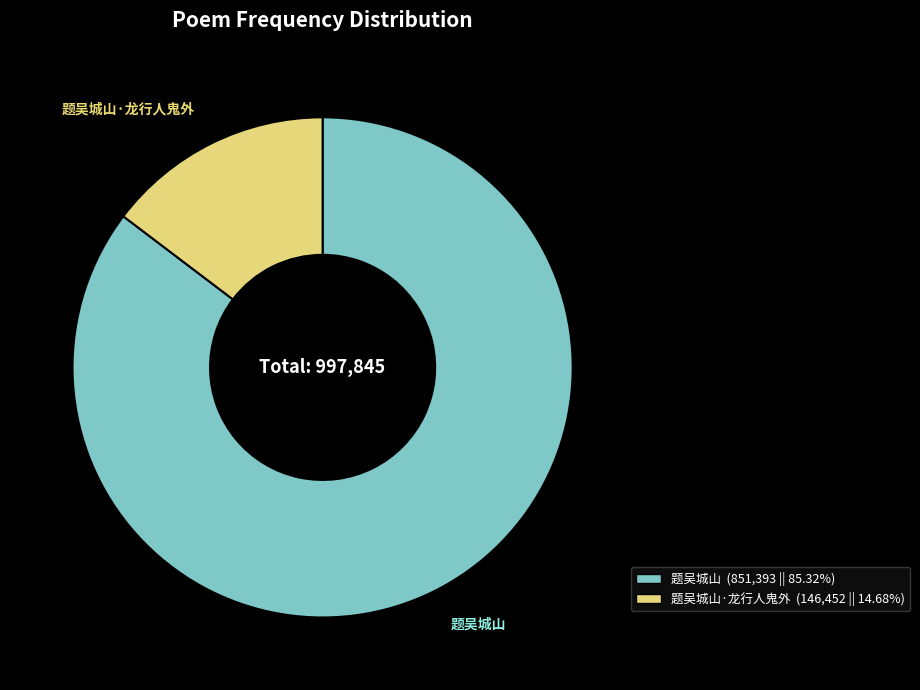

Is there a majority slice in this chart?

Yes